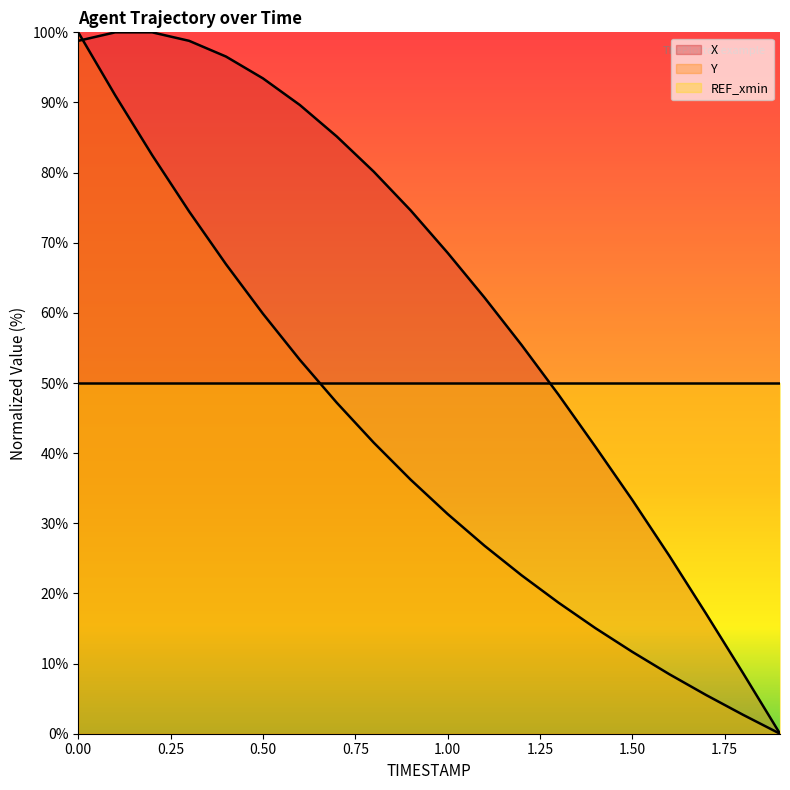

What is the difference between the maximum and minimum values in the X series?

100.0